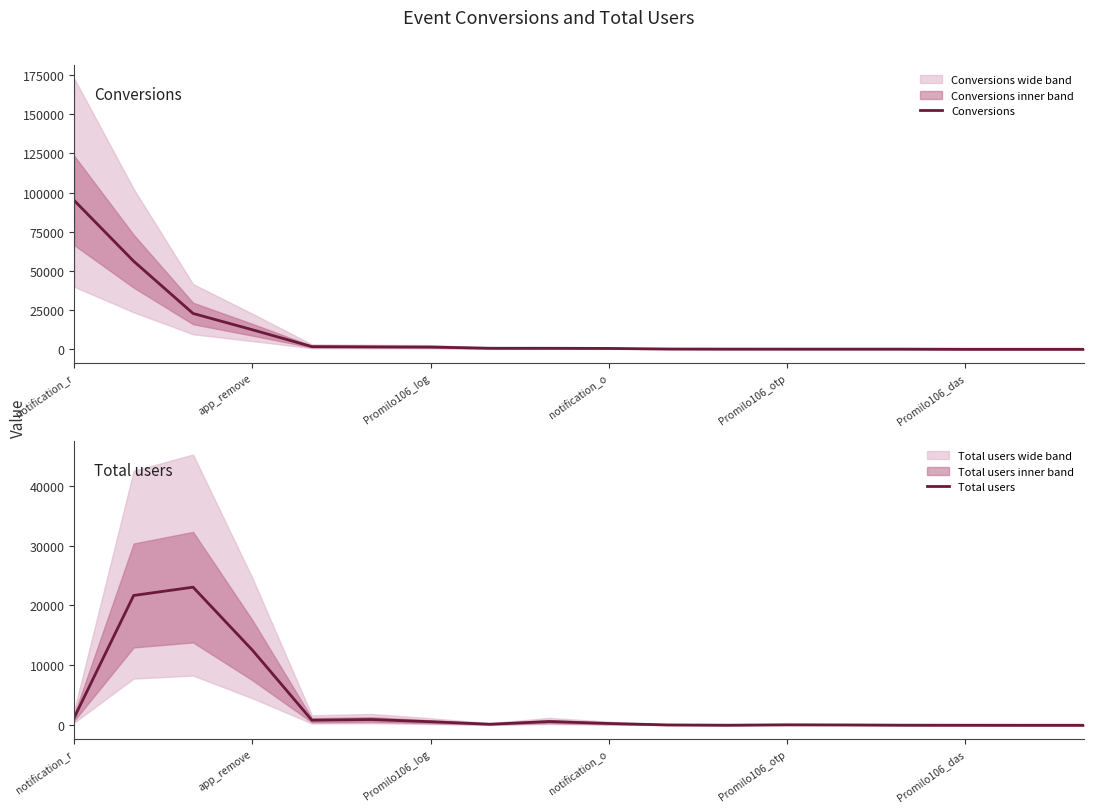

Which series has the largest range (max minus min)?

Conversions